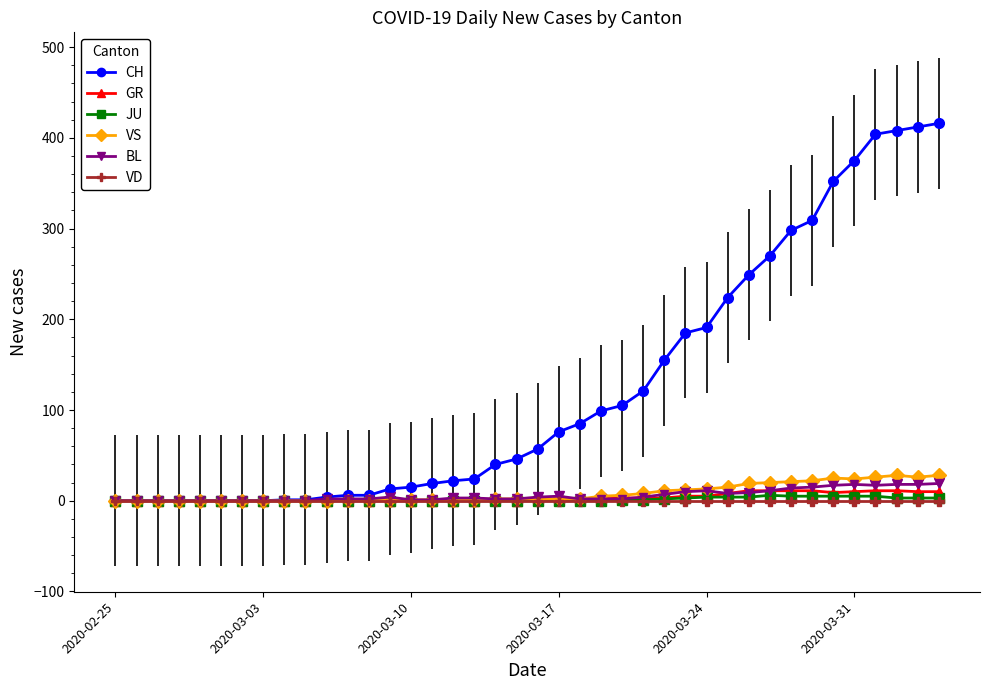

How many lines are shown in the chart?

6